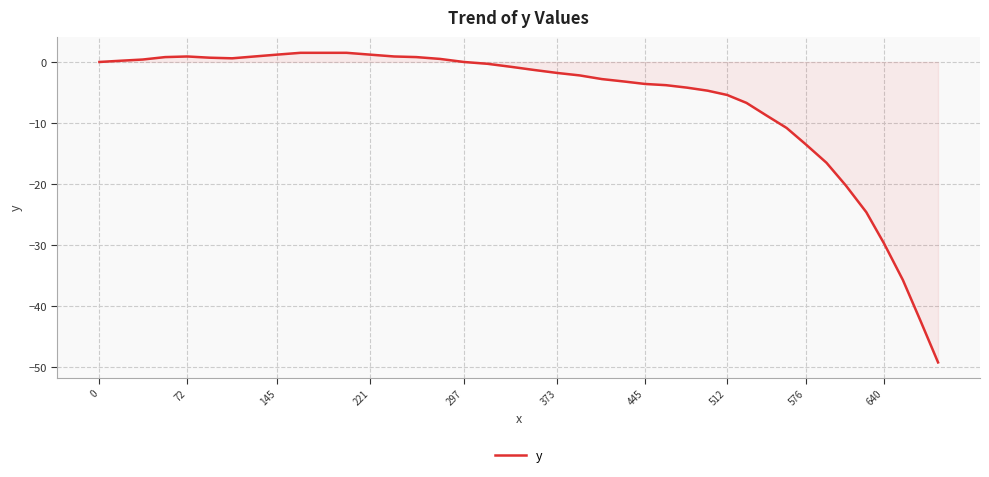

What is the minimum value shown in the chart?

-49.2